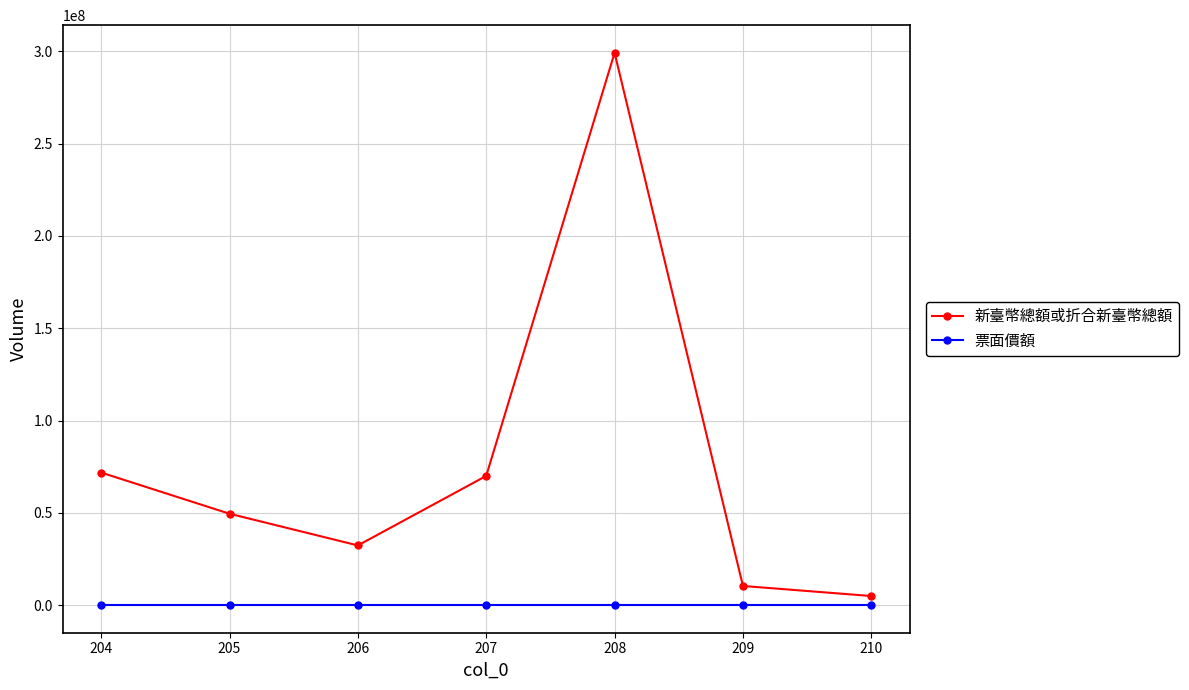

What is the sum of the 新臺幣總額或折合新臺幣總額 values at 209 and 204?

82166200